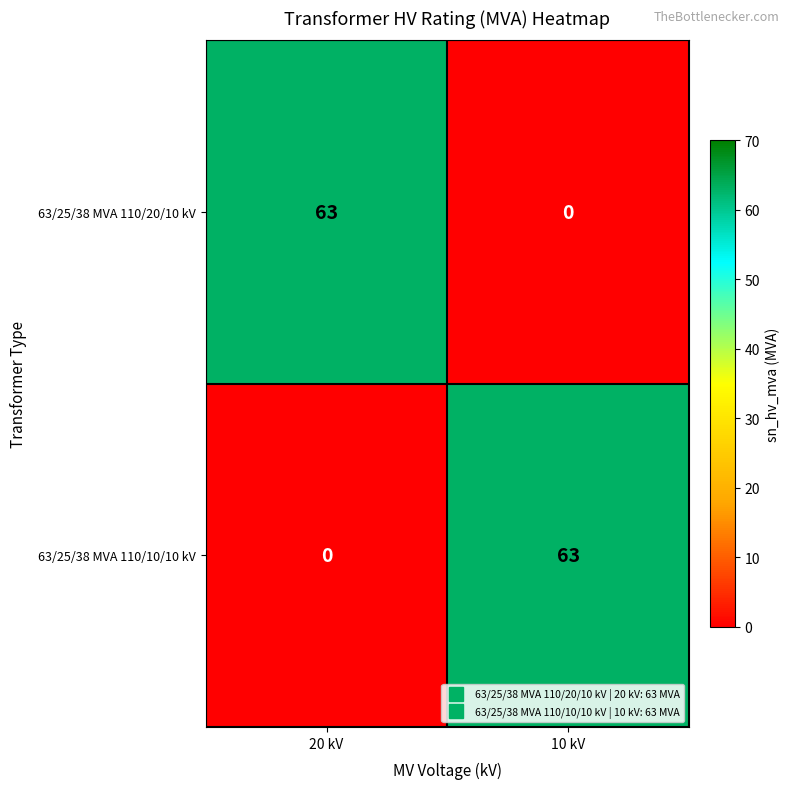

At how many categories does at least one series exceed 31?

2